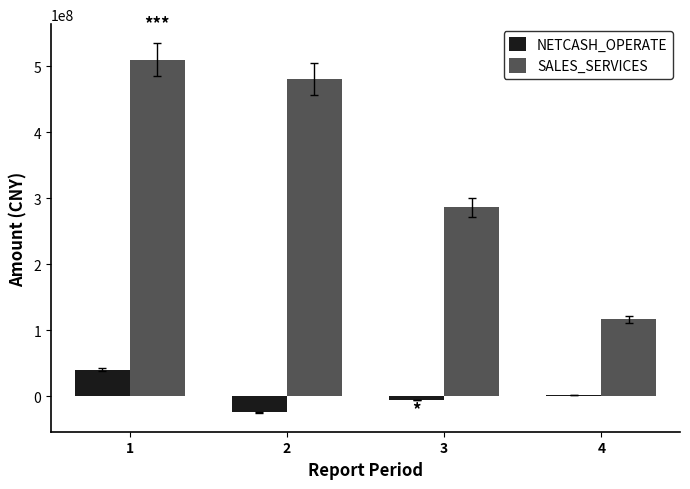

What is the value of the NETCASH_OPERATE bar at the 3rd from the left?

-5322432.3